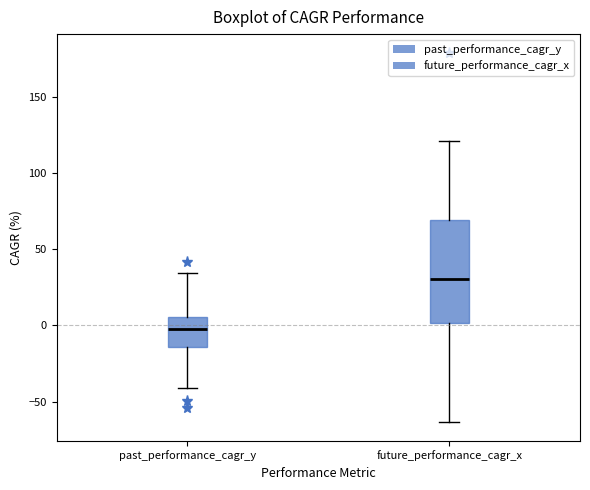

Reading left to right, read every box against the y-axis: the position of its median line, the range the box covers, and the ends of its whiskers. The values are not printed on the chart, so give them approximately, as read against the axis.

past_performance_cagr_y: median 0, box -15 to 5, whiskers -40 to 35
future_performance_cagr_x: median 30, box 0 to 70, whiskers -65 to 120